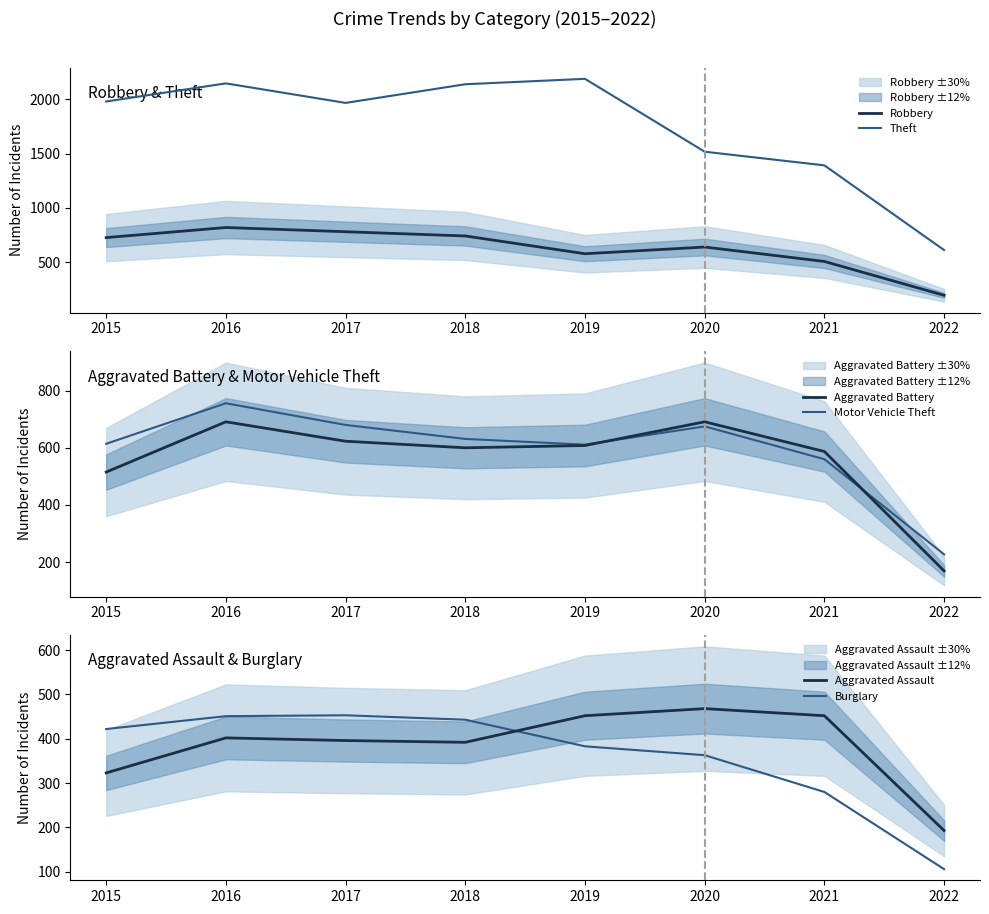

Which label corresponds to the largest value in the chart?

2019